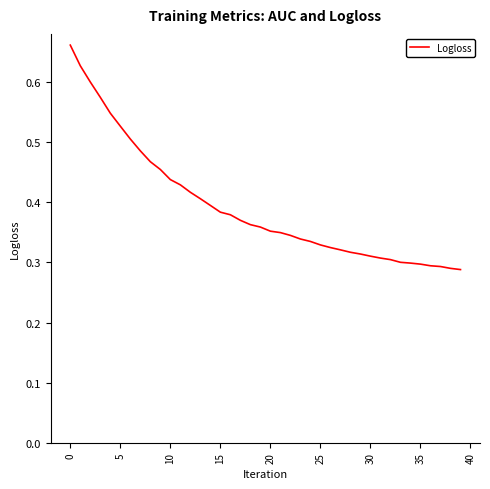

What is the minimum value shown in the chart?

0.3